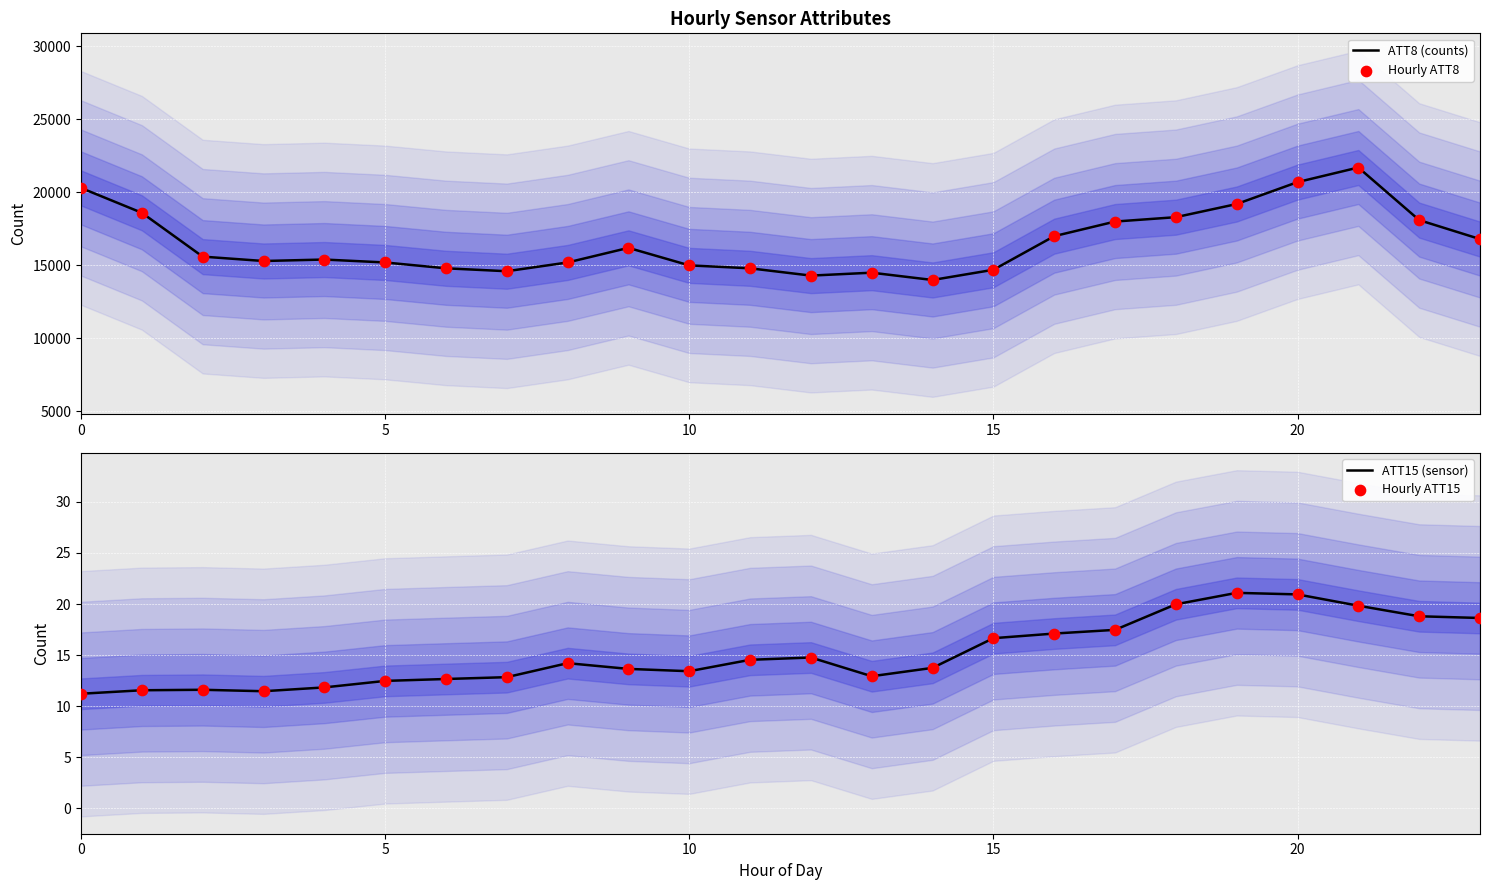

Which series has the largest total across all categories?

ATT8 (counts)